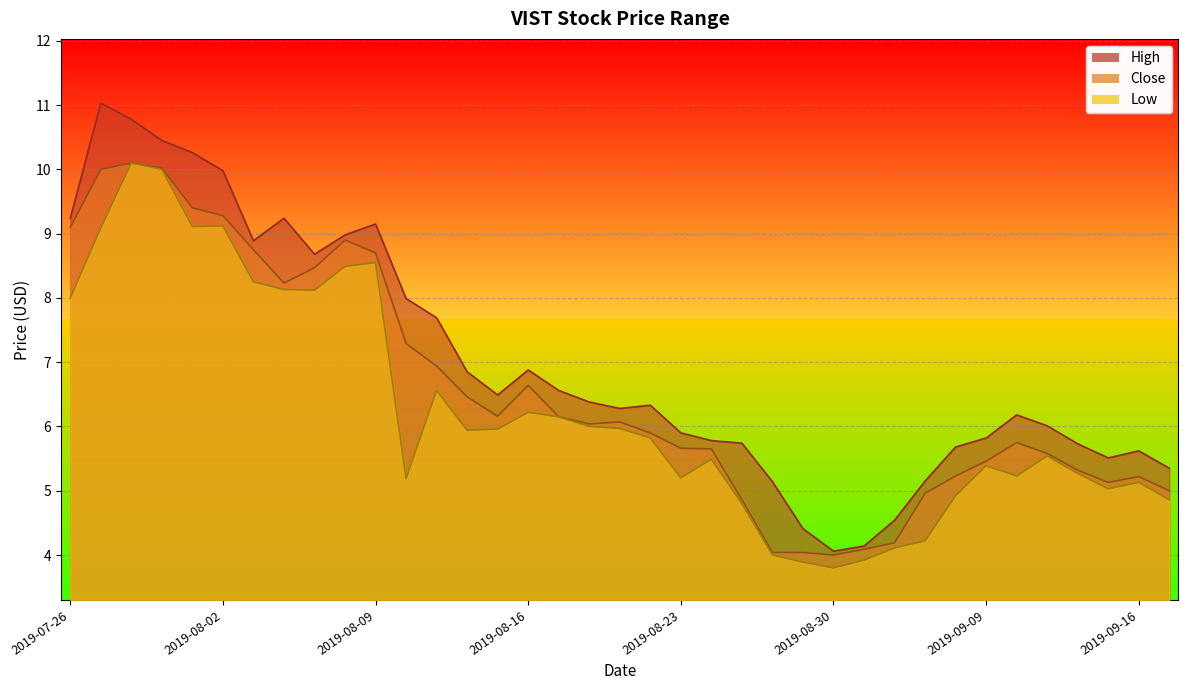

What is the sum of the Low values at 2019-09-10 and 2019-08-27?

10.0